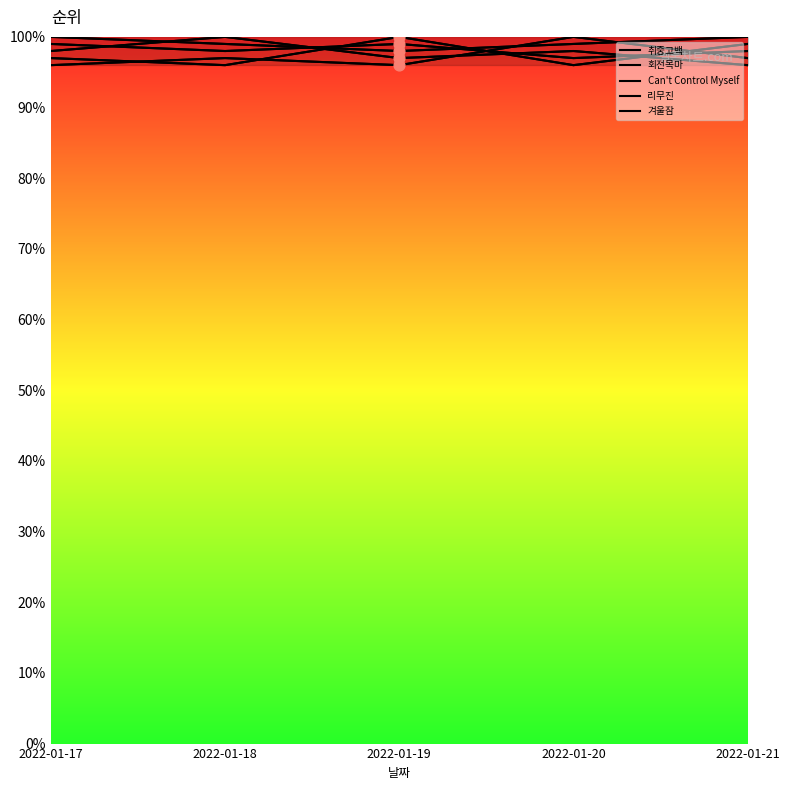

What are all the series names shown in the legend?

취중고백, 회전목마, Can't Control Myself, 리무진, 겨울잠